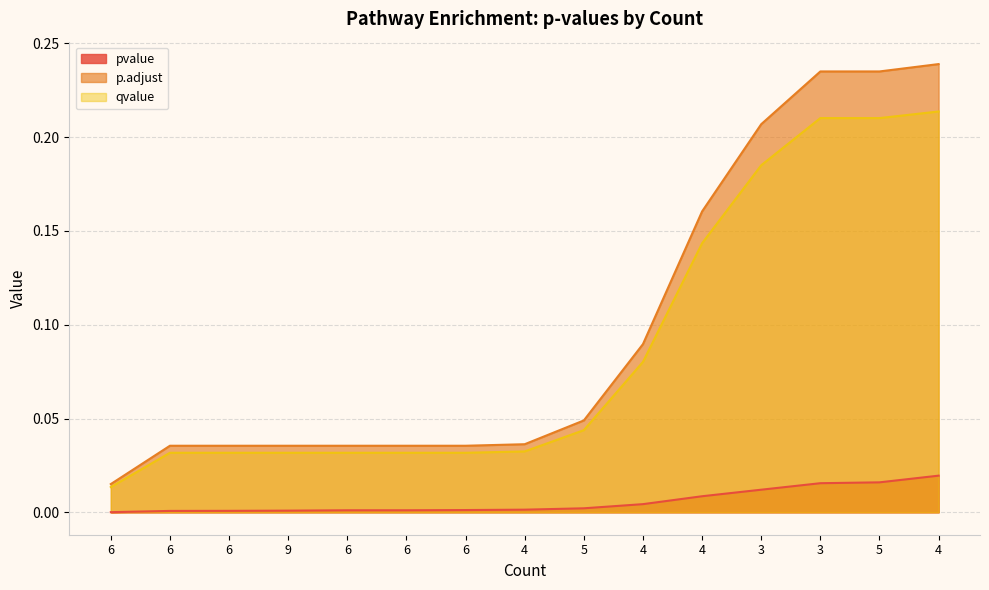

True or false: qvalue and p.adjust intersect in this chart.

False